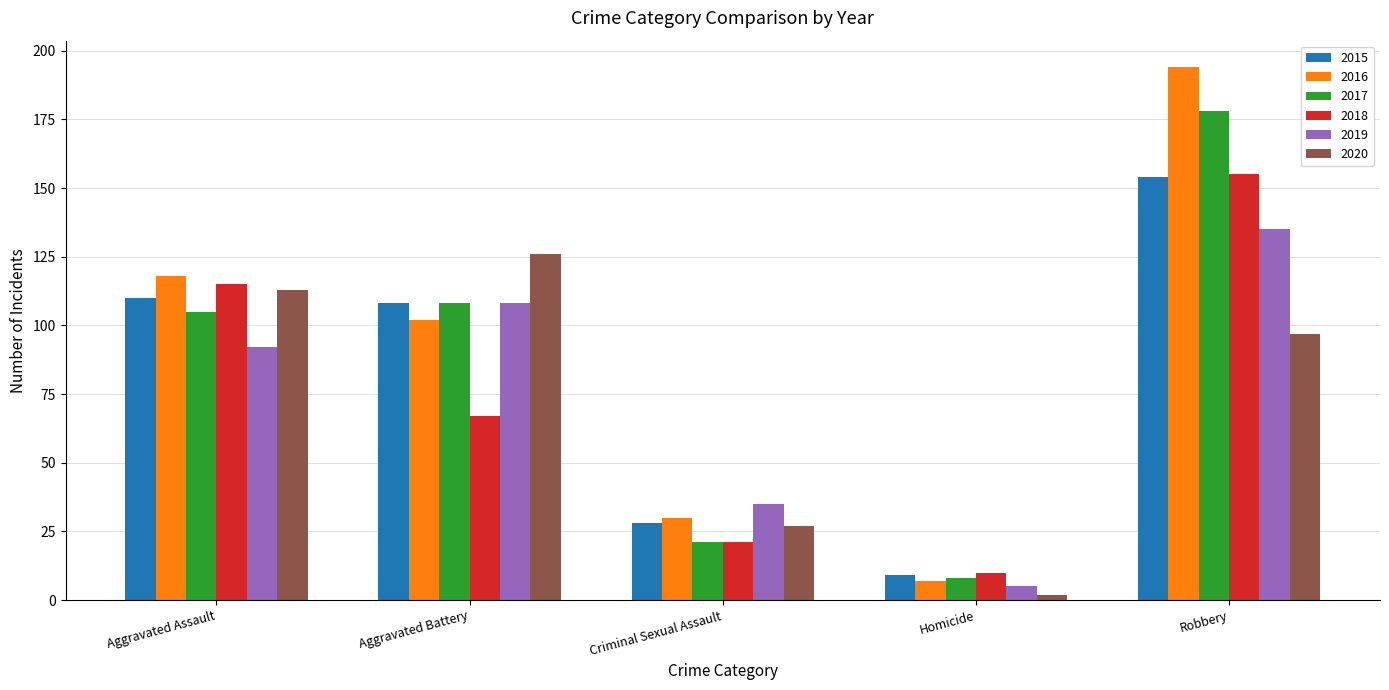

What position from the right is Aggravated Assault?

5